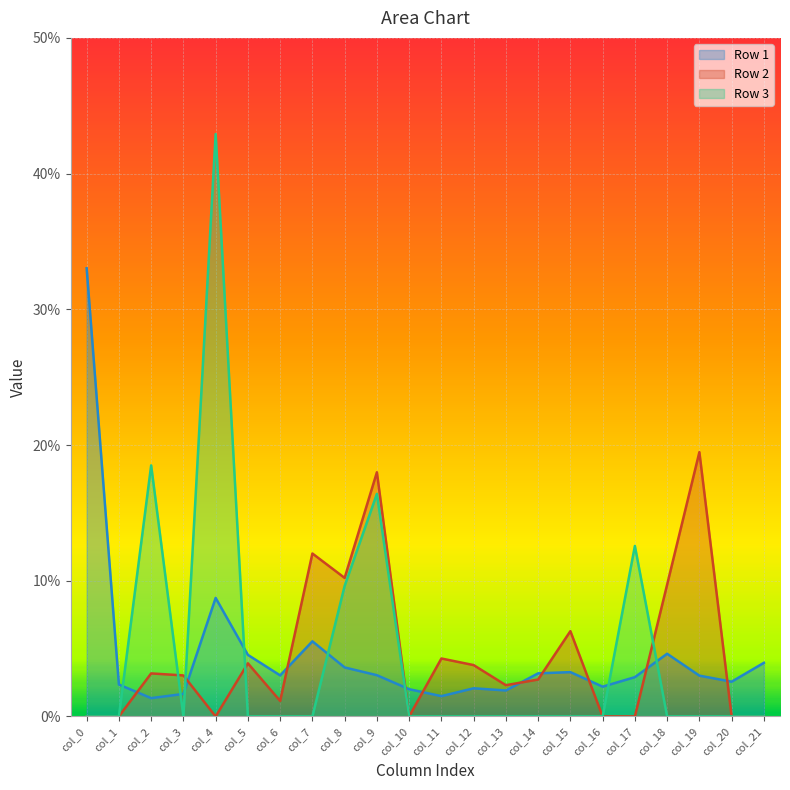

How many distinct data groups are displayed?

3